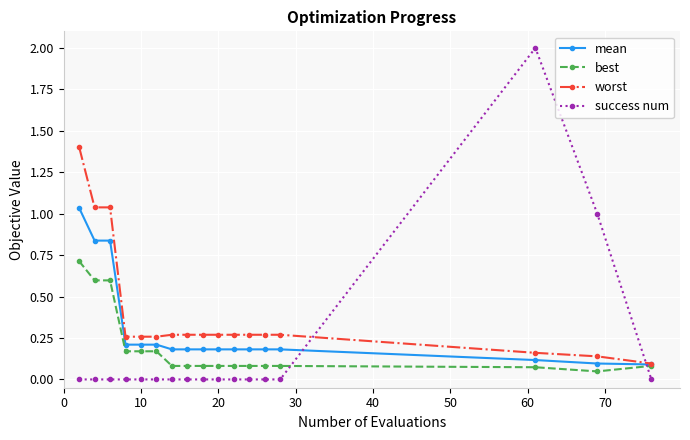

True or false: success num and best intersect in this chart.

True